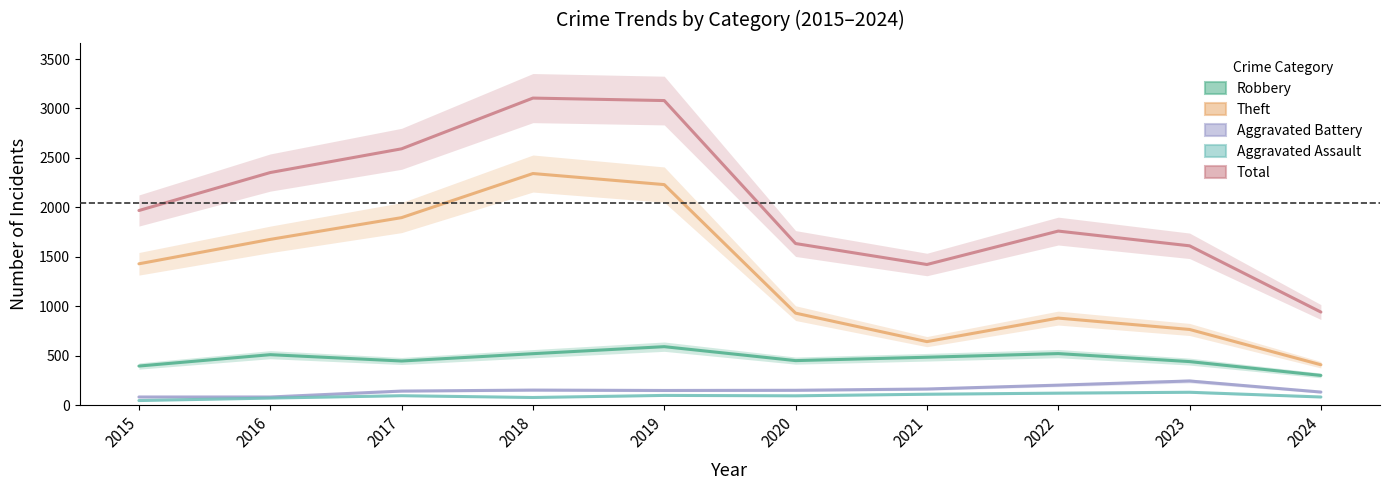

Is it true that Robbery equals 591 at 2019?

True